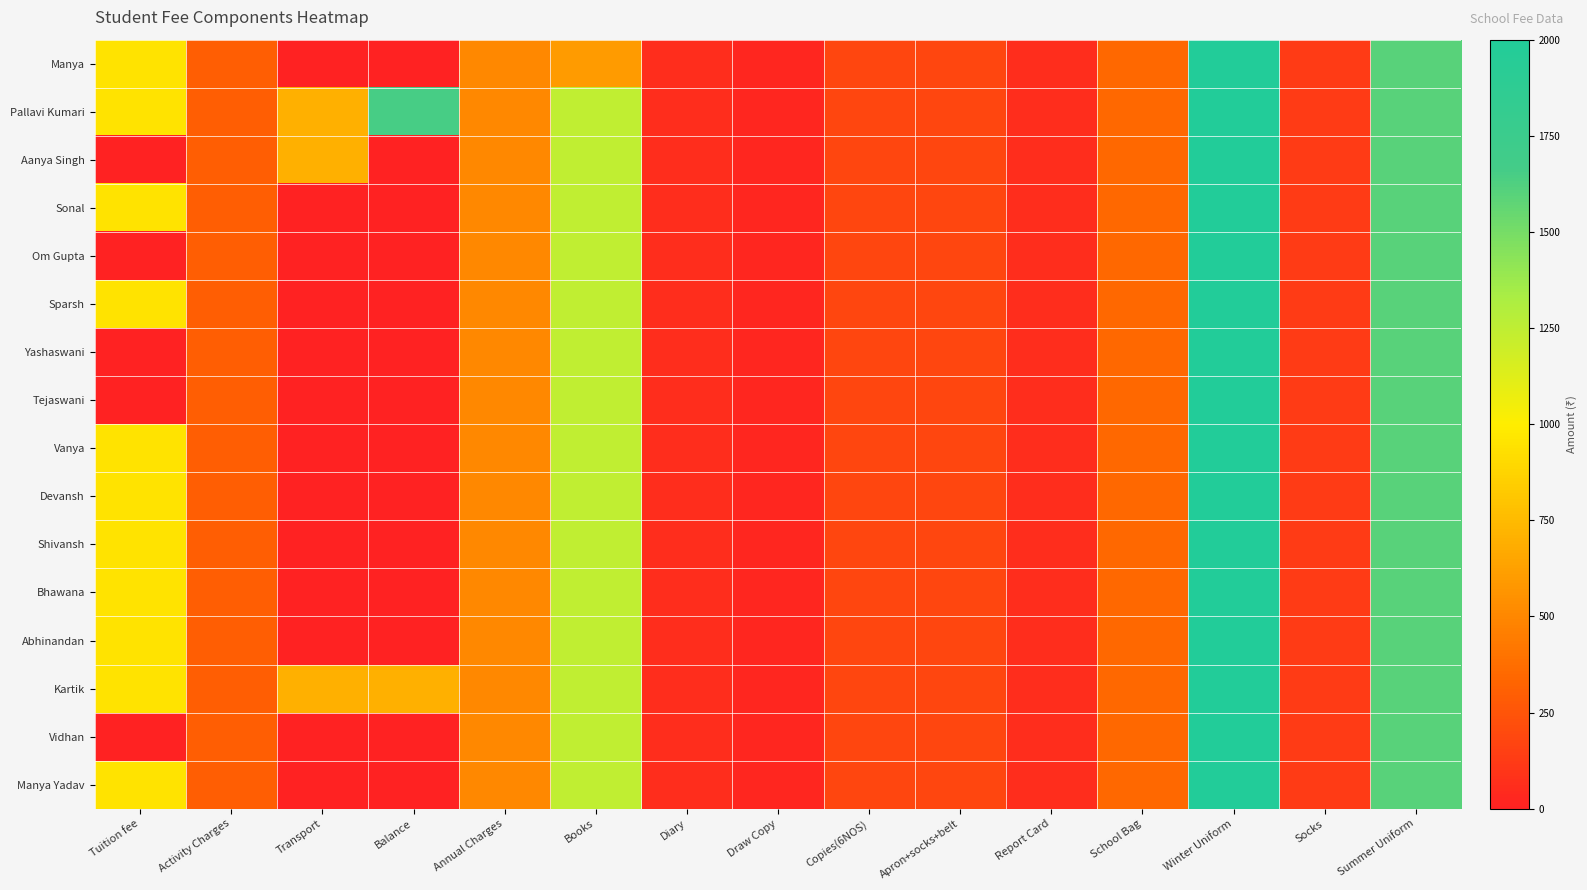

Reading right to left, what are all the values shown in this chart?

Manya: Summer Uniform=1600	Socks=130	Winter Uniform=2000	School Bag=350	Report Card=60	Apron+socks+belt=185	Copies(6NOS)=180	Draw Copy=30	Diary=60	Books=600	Annual Charges=500	Balance=0	Transport=0	Activity Charges=300	Tuition fee=950
Pallavi Kumari: Summer Uniform=1600	Socks=130	Winter Uniform=2000	School Bag=350	Report Card=60	Apron+socks+belt=185	Copies(6NOS)=180	Draw Copy=30	Diary=60	Books=1244	Annual Charges=500	Balance=1650	Transport=700	Activity Charges=300	Tuition fee=950
Aanya Singh: Summer Uniform=1600	Socks=130	Winter Uniform=2000	School Bag=350	Report Card=60	Apron+socks+belt=185	Copies(6NOS)=180	Draw Copy=30	Diary=60	Books=1244	Annual Charges=500	Balance=0	Transport=700	Activity Charges=300	Tuition fee=0
Sonal: Summer Uniform=1600	Socks=130	Winter Uniform=2000	School Bag=350	Report Card=60	Apron+socks+belt=185	Copies(6NOS)=180	Draw Copy=30	Diary=60	Books=1244	Annual Charges=500	Balance=0	Transport=0	Activity Charges=300	Tuition fee=950
Om Gupta: Summer Uniform=1600	Socks=130	Winter Uniform=2000	School Bag=350	Report Card=60	Apron+socks+belt=185	Copies(6NOS)=180	Draw Copy=30	Diary=60	Books=1244	Annual Charges=500	Balance=0	Transport=0	Activity Charges=300	Tuition fee=0
Sparsh: Summer Uniform=1600	Socks=130	Winter Uniform=2000	School Bag=350	Report Card=60	Apron+socks+belt=185	Copies(6NOS)=180	Draw Copy=30	Diary=60	Books=1244	Annual Charges=500	Balance=0	Transport=0	Activity Charges=300	Tuition fee=950
Yashaswani: Summer Uniform=1600	Socks=130	Winter Uniform=2000	School Bag=350	Report Card=60	Apron+socks+belt=185	Copies(6NOS)=180	Draw Copy=30	Diary=60	Books=1244	Annual Charges=500	Balance=0	Transport=0	Activity Charges=300	Tuition fee=0
Tejaswani: Summer Uniform=1600	Socks=130	Winter Uniform=2000	School Bag=350	Report Card=60	Apron+socks+belt=185	Copies(6NOS)=180	Draw Copy=30	Diary=60	Books=1244	Annual Charges=500	Balance=0	Transport=0	Activity Charges=300	Tuition fee=0
Vanya: Summer Uniform=1600	Socks=130	Winter Uniform=2000	School Bag=350	Report Card=60	Apron+socks+belt=185	Copies(6NOS)=180	Draw Copy=30	Diary=60	Books=1244	Annual Charges=500	Balance=0	Transport=0	Activity Charges=300	Tuition fee=950
Devansh: Summer Uniform=1600	Socks=130	Winter Uniform=2000	School Bag=350	Report Card=60	Apron+socks+belt=185	Copies(6NOS)=180	Draw Copy=30	Diary=60	Books=1244	Annual Charges=500	Balance=0	Transport=0	Activity Charges=300	Tuition fee=950
Shivansh: Summer Uniform=1600	Socks=130	Winter Uniform=2000	School Bag=350	Report Card=60	Apron+socks+belt=185	Copies(6NOS)=180	Draw Copy=30	Diary=60	Books=1244	Annual Charges=500	Balance=0	Transport=0	Activity Charges=300	Tuition fee=950
Bhawana: Summer Uniform=1600	Socks=130	Winter Uniform=2000	School Bag=350	Report Card=60	Apron+socks+belt=185	Copies(6NOS)=180	Draw Copy=30	Diary=60	Books=1244	Annual Charges=500	Balance=0	Transport=0	Activity Charges=300	Tuition fee=950
Abhinandan: Summer Uniform=1600	Socks=130	Winter Uniform=2000	School Bag=350	Report Card=60	Apron+socks+belt=185	Copies(6NOS)=180	Draw Copy=30	Diary=60	Books=1244	Annual Charges=500	Balance=0	Transport=0	Activity Charges=300	Tuition fee=950
Kartik: Summer Uniform=1600	Socks=130	Winter Uniform=2000	School Bag=350	Report Card=60	Apron+socks+belt=185	Copies(6NOS)=180	Draw Copy=30	Diary=60	Books=1244	Annual Charges=500	Balance=700	Transport=700	Activity Charges=300	Tuition fee=950
Vidhan: Summer Uniform=1600	Socks=130	Winter Uniform=2000	School Bag=350	Report Card=60	Apron+socks+belt=185	Copies(6NOS)=180	Draw Copy=30	Diary=60	Books=1244	Annual Charges=500	Balance=0	Transport=0	Activity Charges=300	Tuition fee=0
Manya Yadav: Summer Uniform=1600	Socks=130	Winter Uniform=2000	School Bag=350	Report Card=60	Apron+socks+belt=185	Copies(6NOS)=180	Draw Copy=30	Diary=60	Books=1244	Annual Charges=500	Balance=0	Transport=0	Activity Charges=300	Tuition fee=950